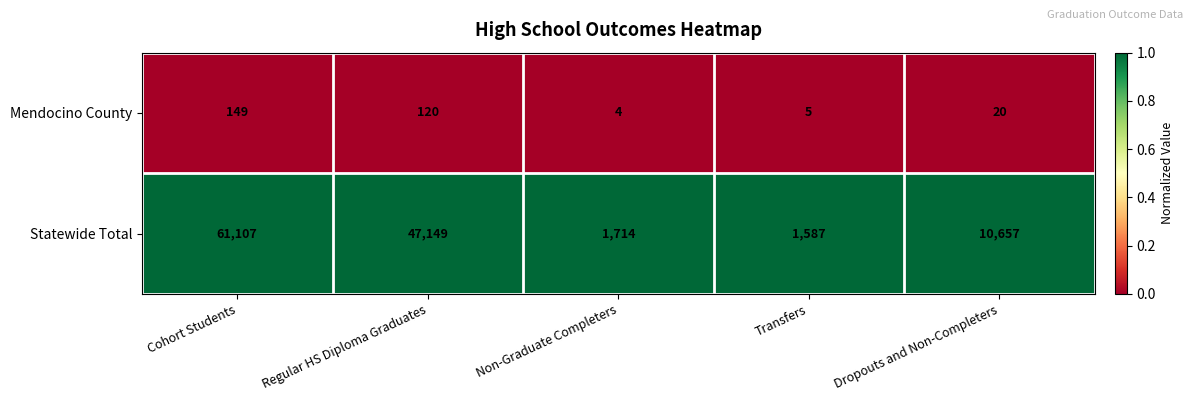

List the series in order of their peak value, highest first.

Statewide Total, Mendocino County